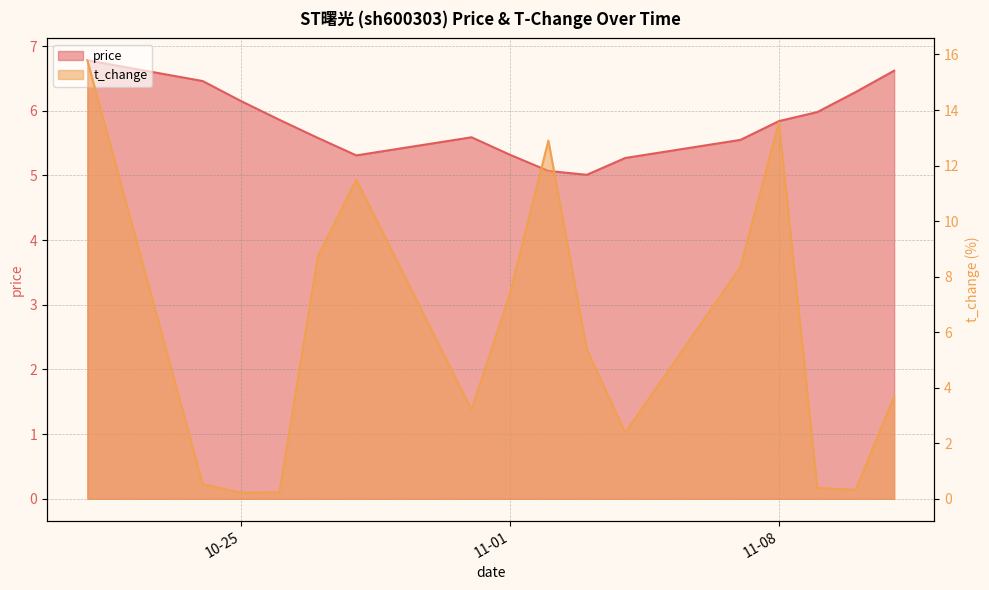

At how many categories does at least one series exceed 12?

3